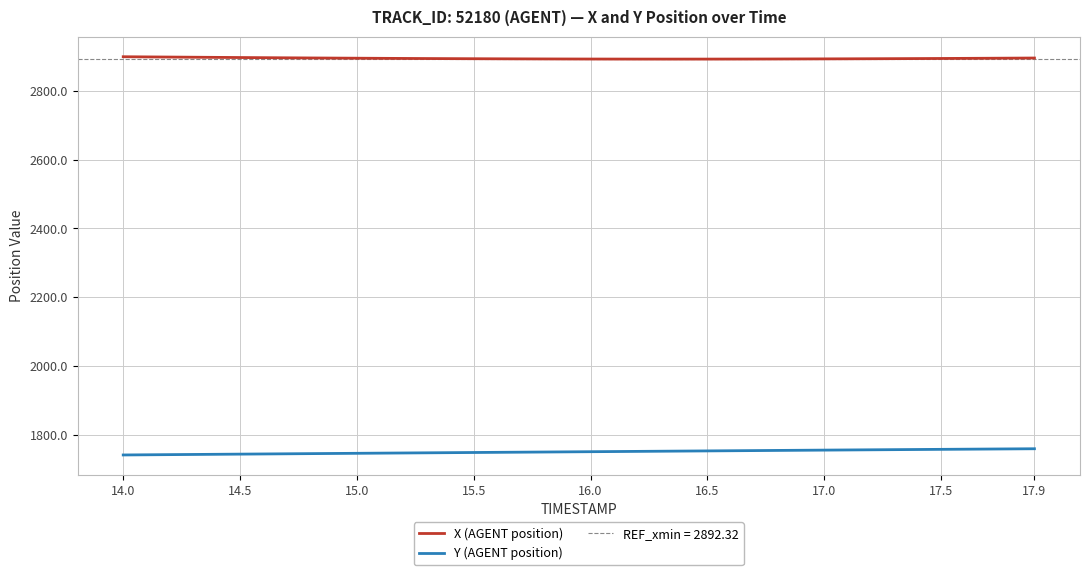

What is the lowest value of the Y (AGENT position) series?

1740.4